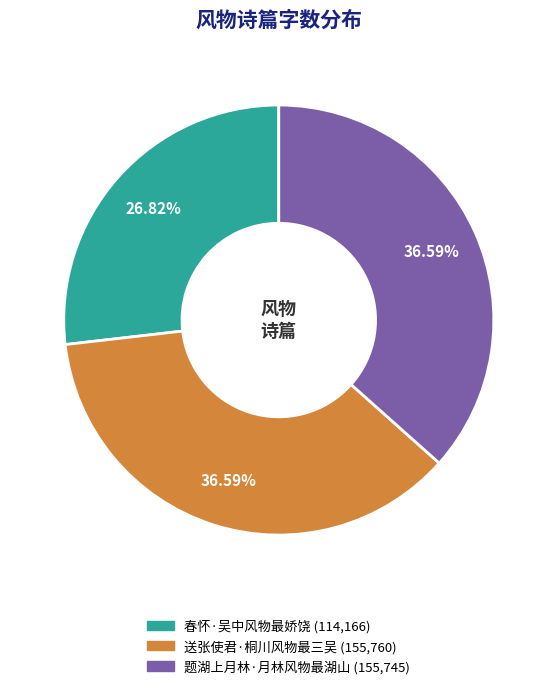

What is the smallest slice in the pie chart?

春怀·吴中风物最娇饶